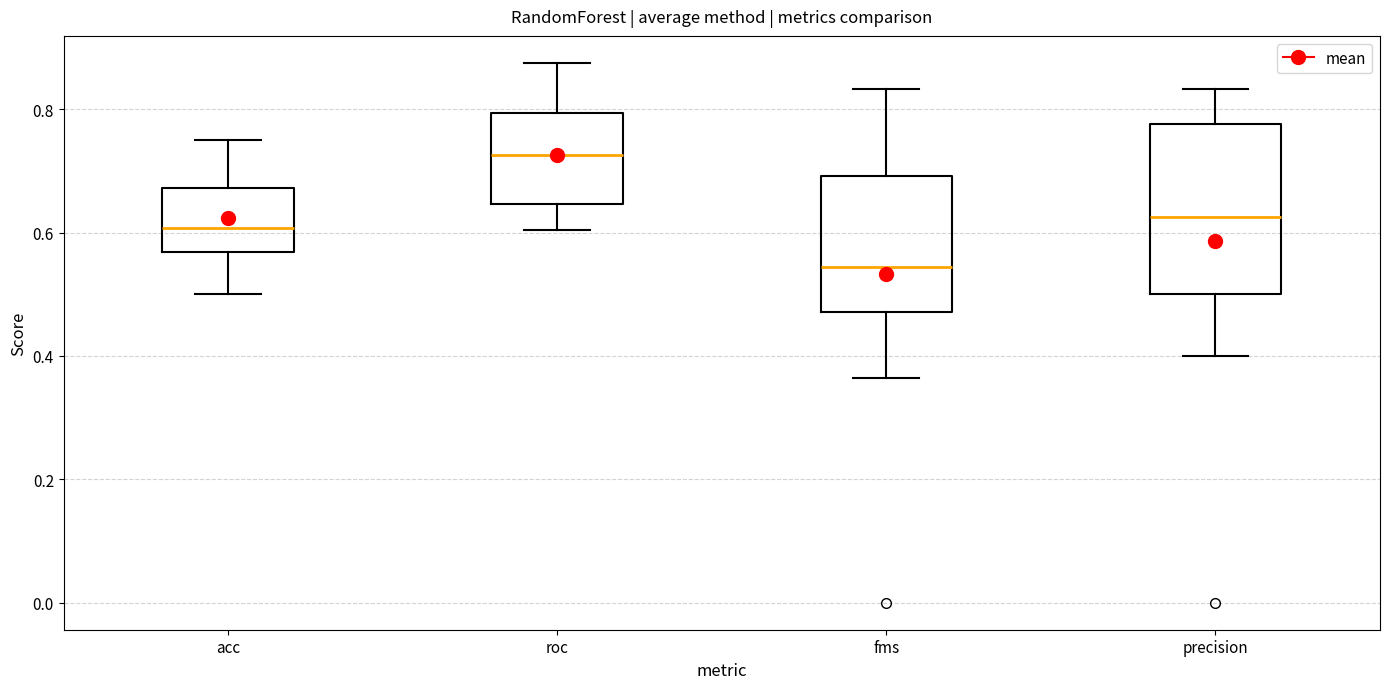

Reading left to right, transcribe this box plot: for each box, give where its median line is, the range the box spans, and where its two whiskers end, as read against the y-axis. The values are not printed on the chart, so give them approximately, as read against the axis.

acc: median 0.60, box 0.56 to 0.68, whiskers 0.50 to 0.76
roc: median 0.72, box 0.64 to 0.80, whiskers 0.60 to 0.88
fms: median 0.54, box 0.48 to 0.70, whiskers 0.36 to 0.84
precision: median 0.62, box 0.50 to 0.78, whiskers 0.40 to 0.84